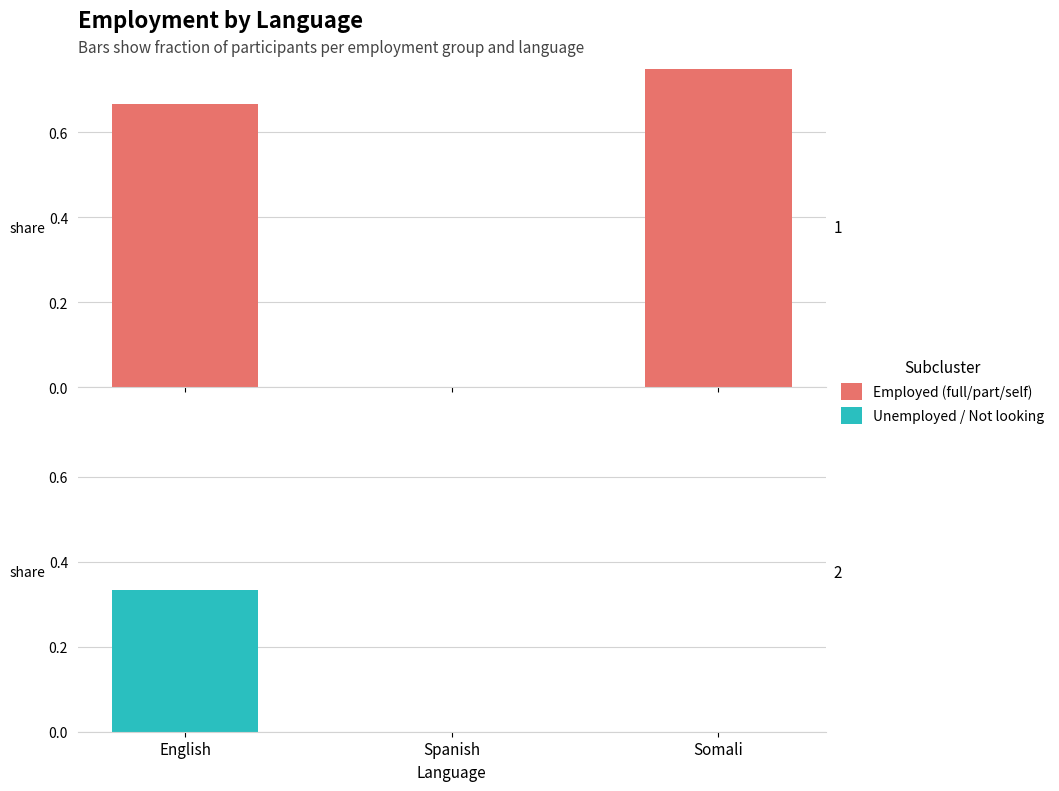

Which category has the highest value in the Employed (full/part/self) series?

Somali